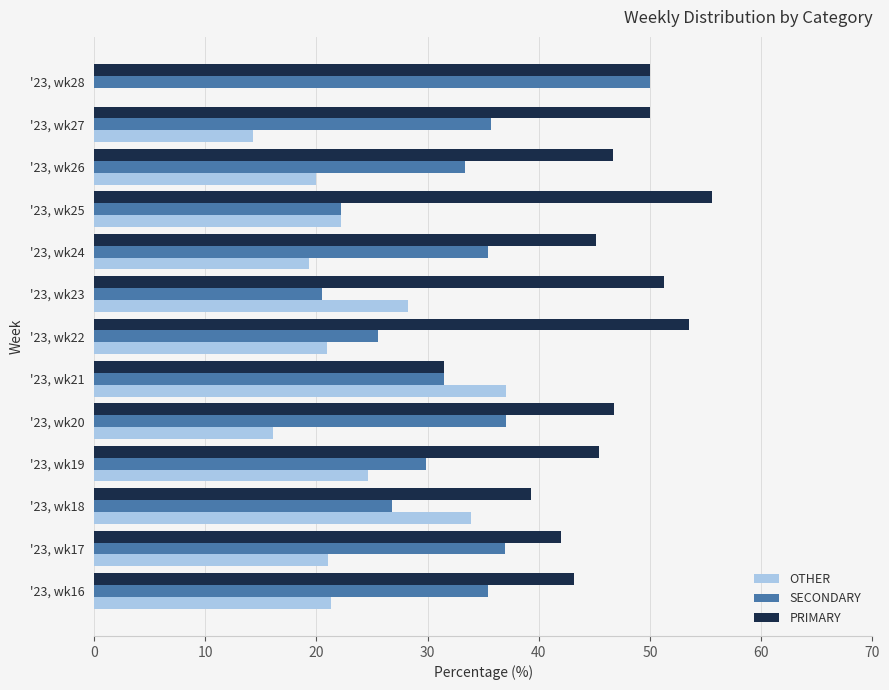

Which series has the largest range (max minus min)?

OTHER